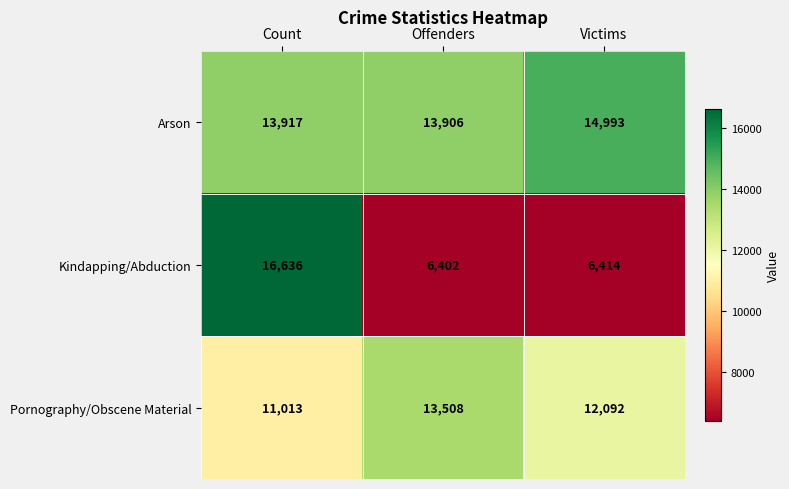

How many distinct data groups are displayed?

3